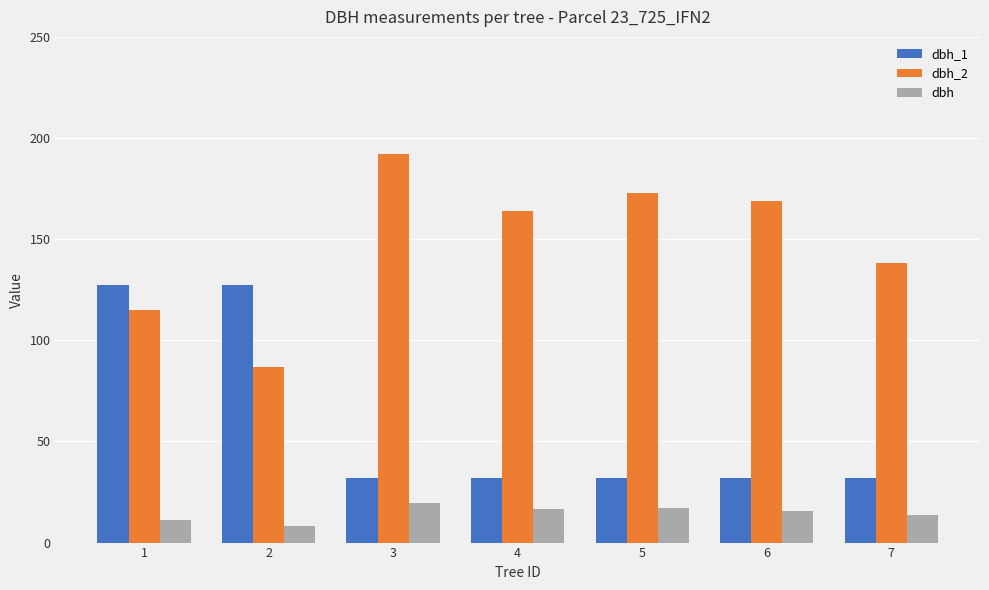

Where does the dbh series first go above 15?

3